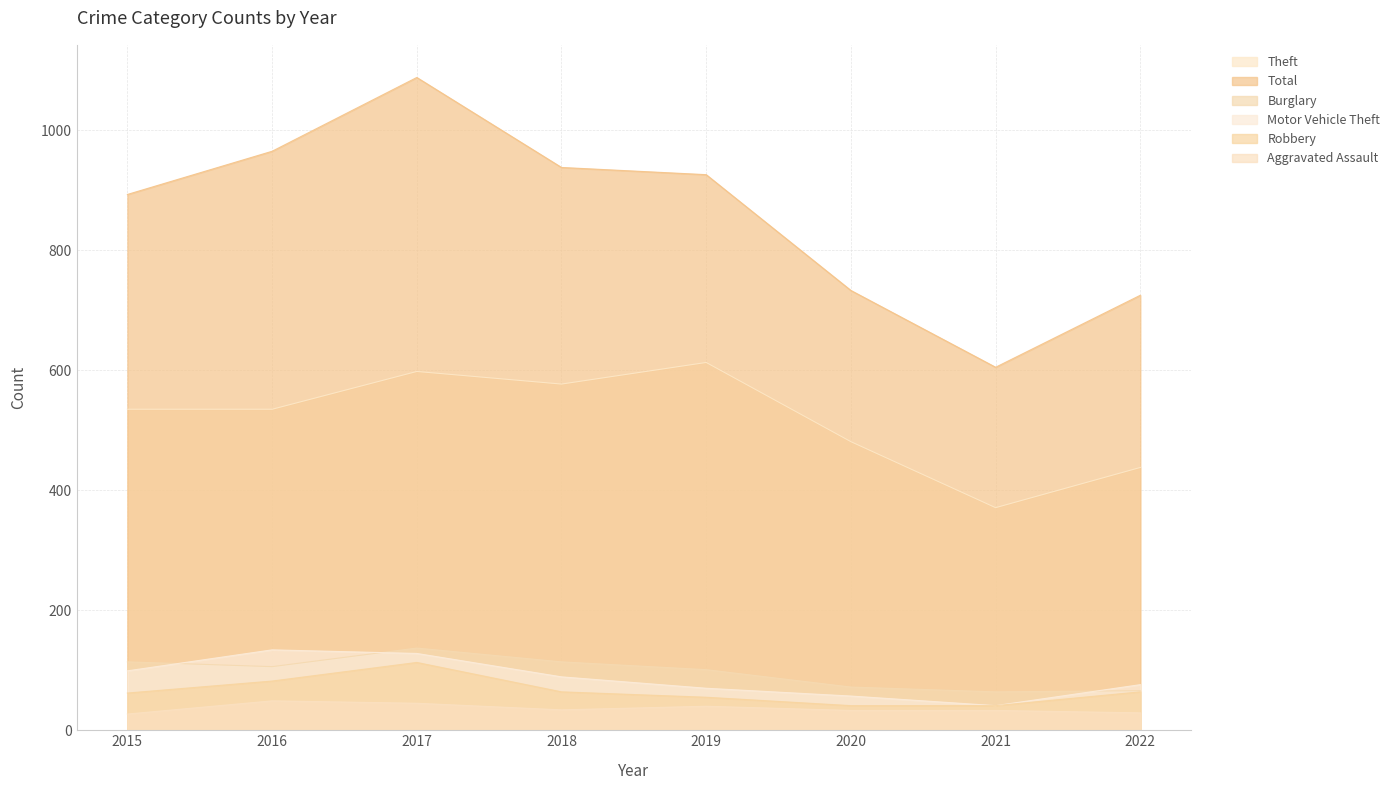

Where is the first local maximum for Total?

2017